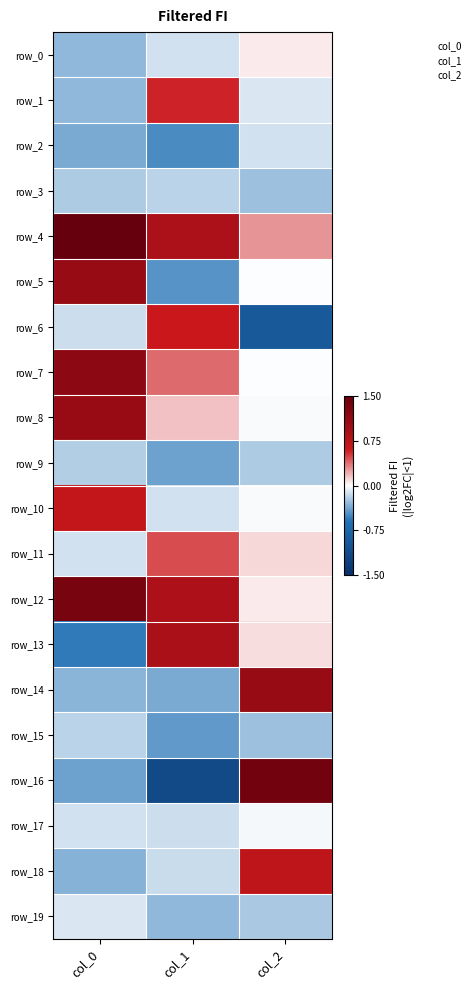

Which series has the largest total across all categories?

row_4